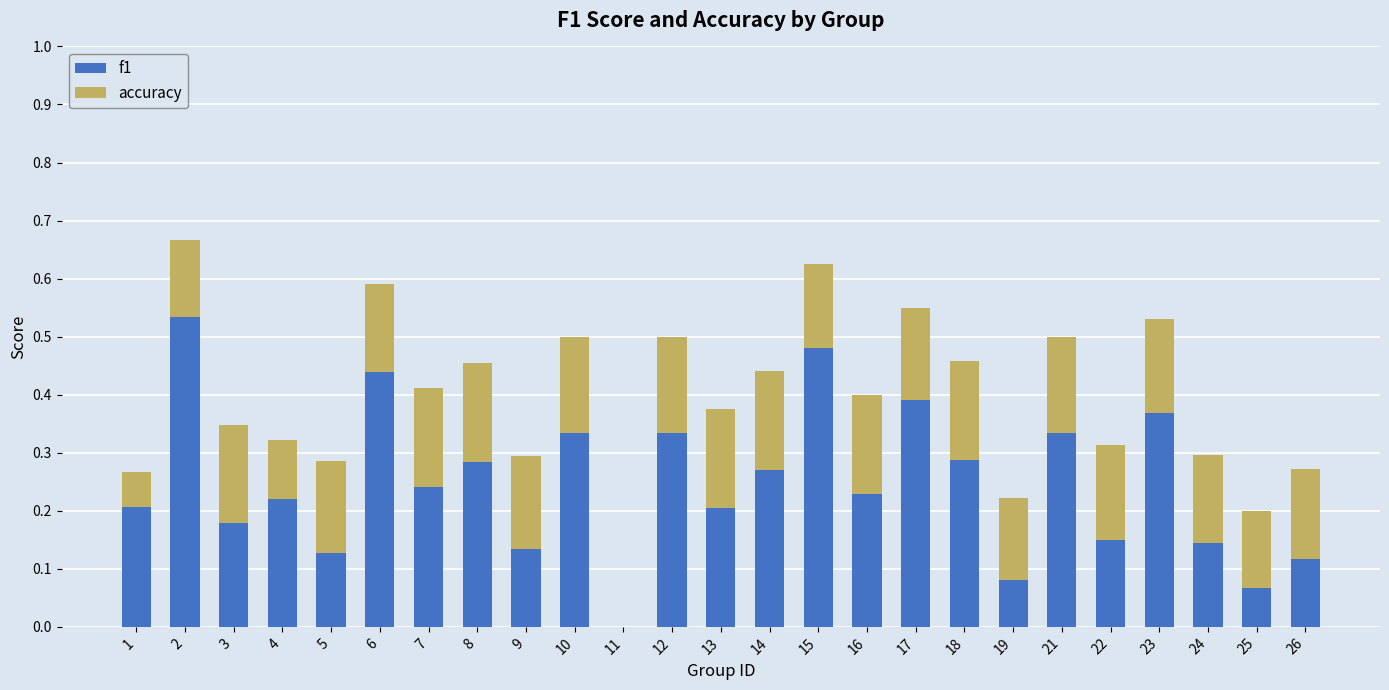

What is the sum of all f1 values?

6.2